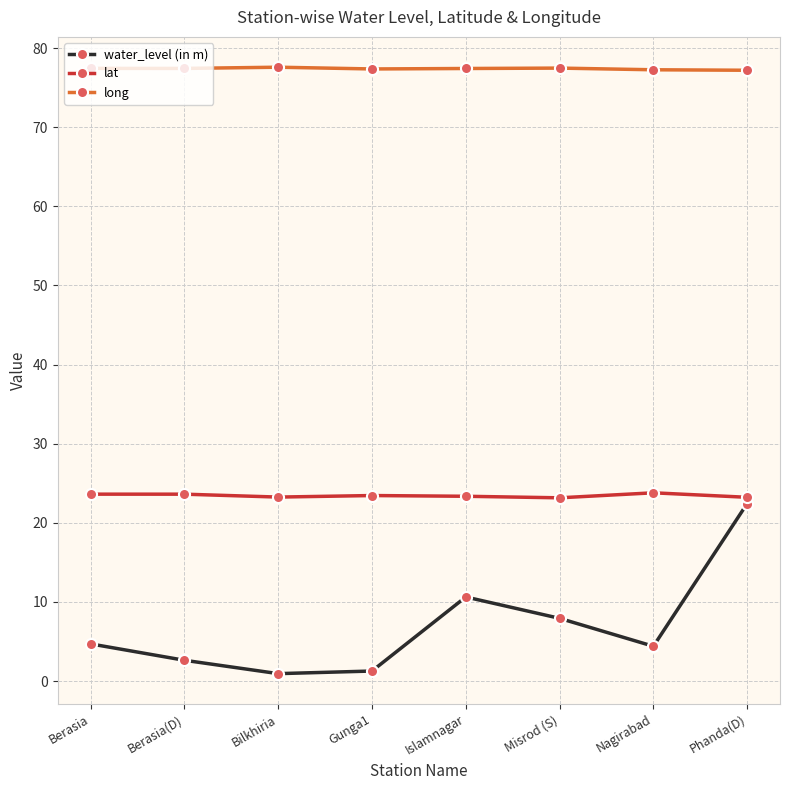

How many lines are shown in the chart?

3